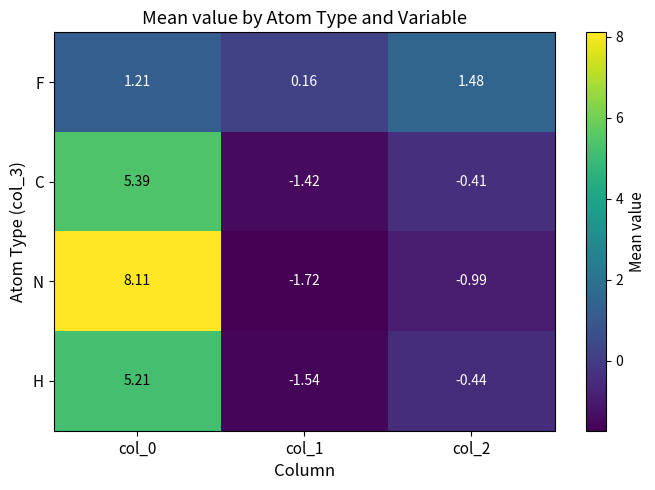

Which series has the largest range (max minus min)?

N